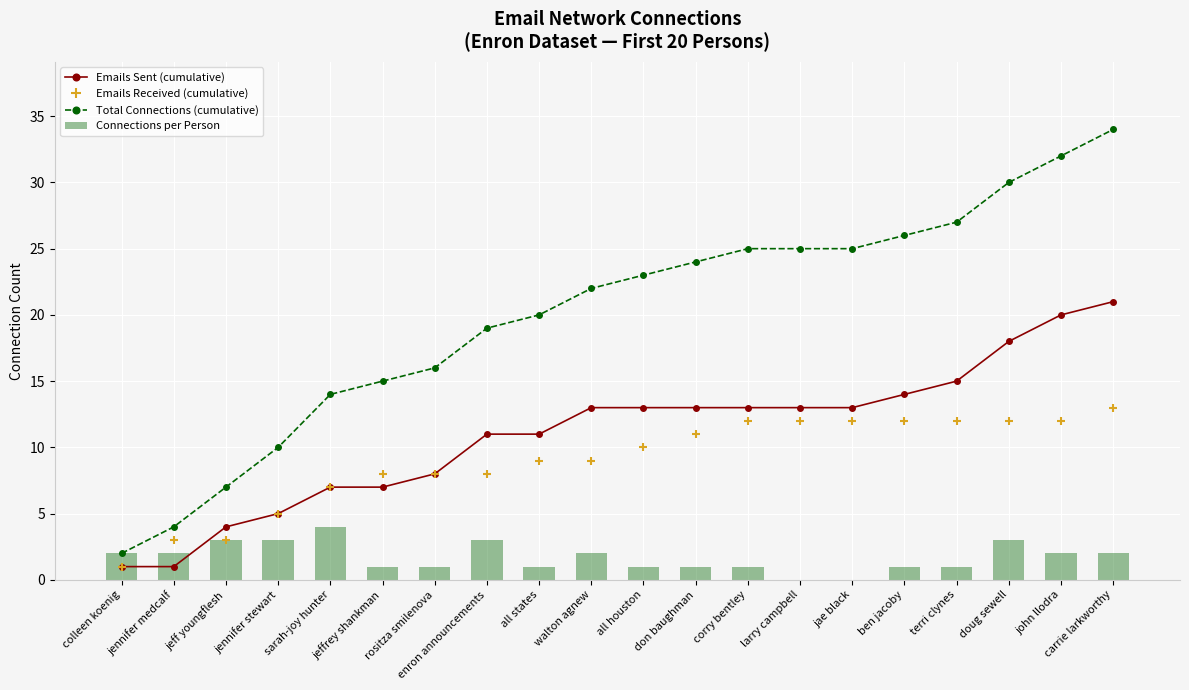

What is the sum of the Total Connections (cumulative) values at all houston and terri clynes?

50